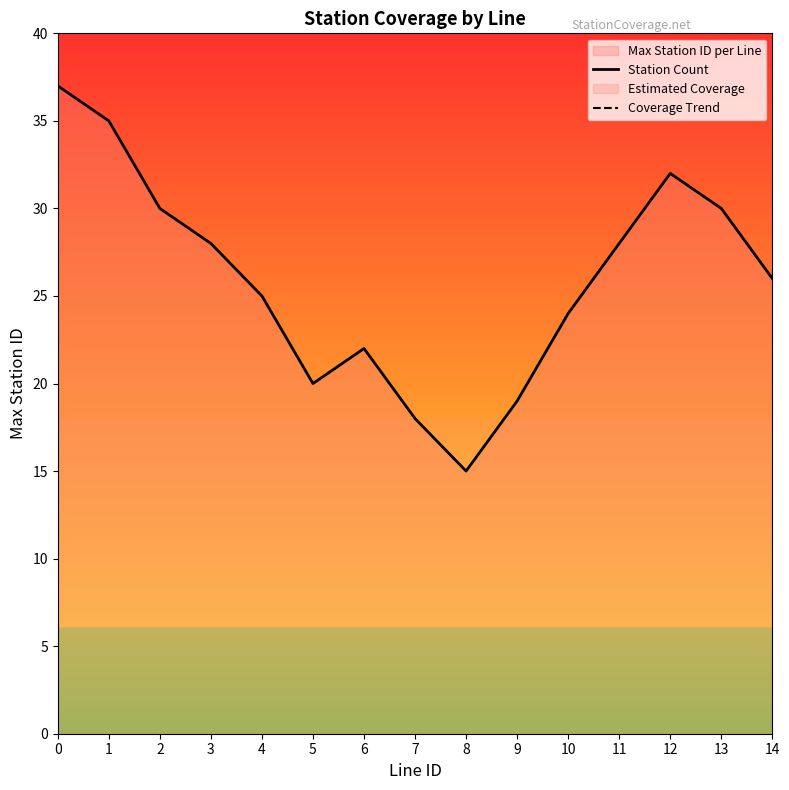

True or false: Station Count has a value of 17.6 at 11.

False